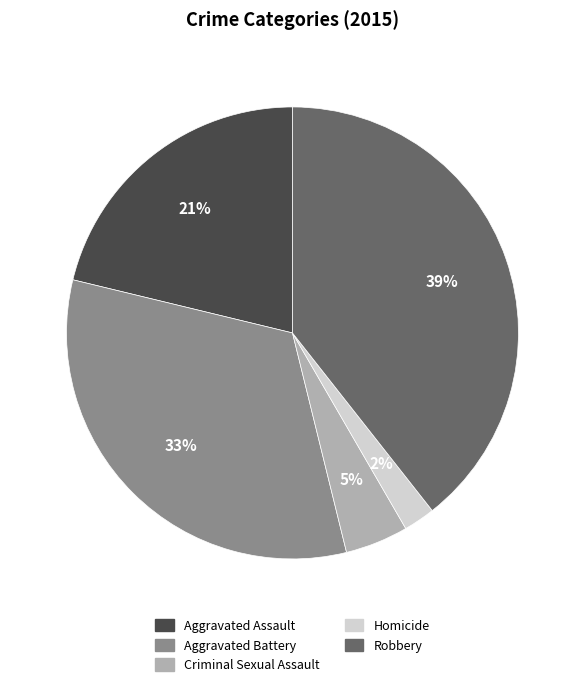

What percentage is the Robbery slice, to the nearest percent?

39%